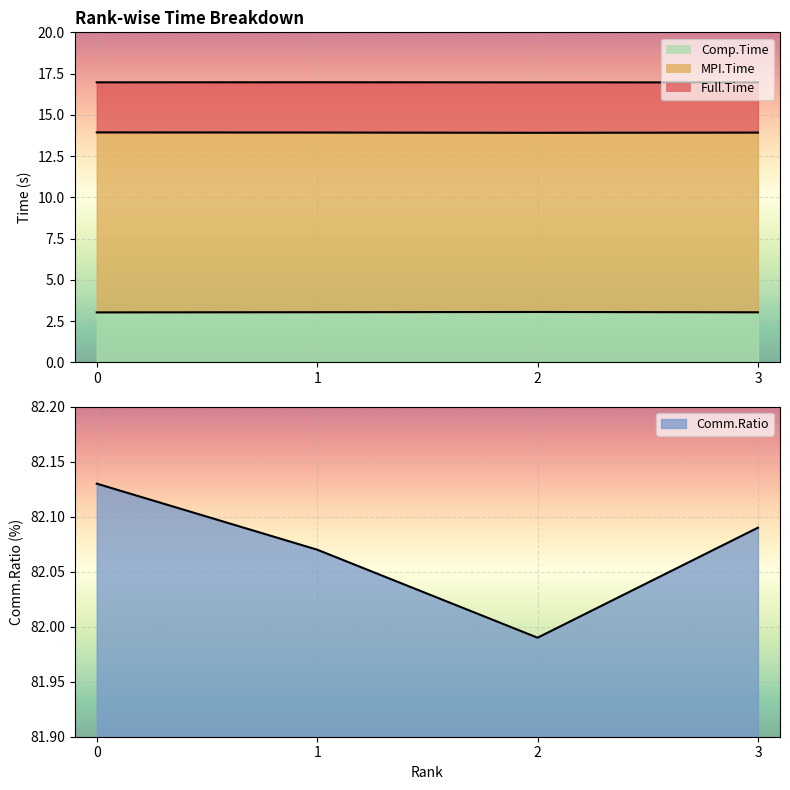

Count the number of data series in this chart.

4